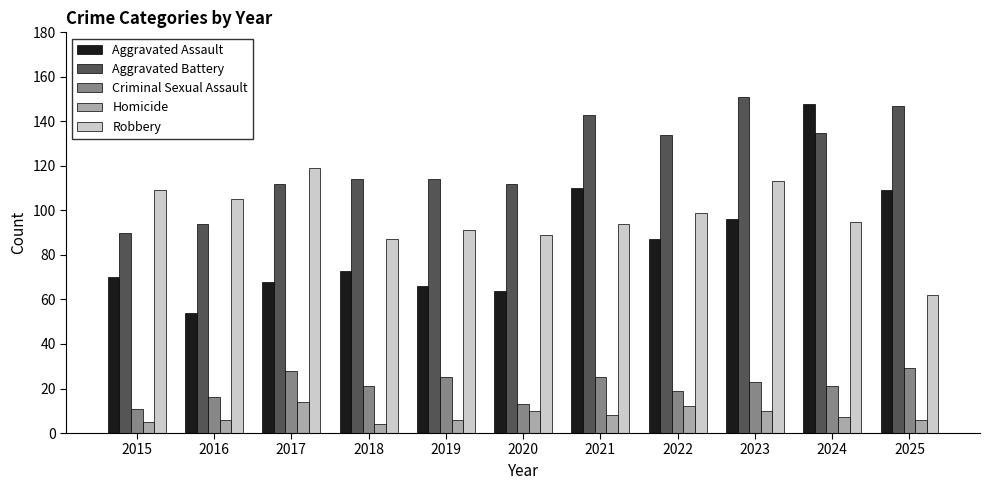

Count the number of data series in this chart.

5